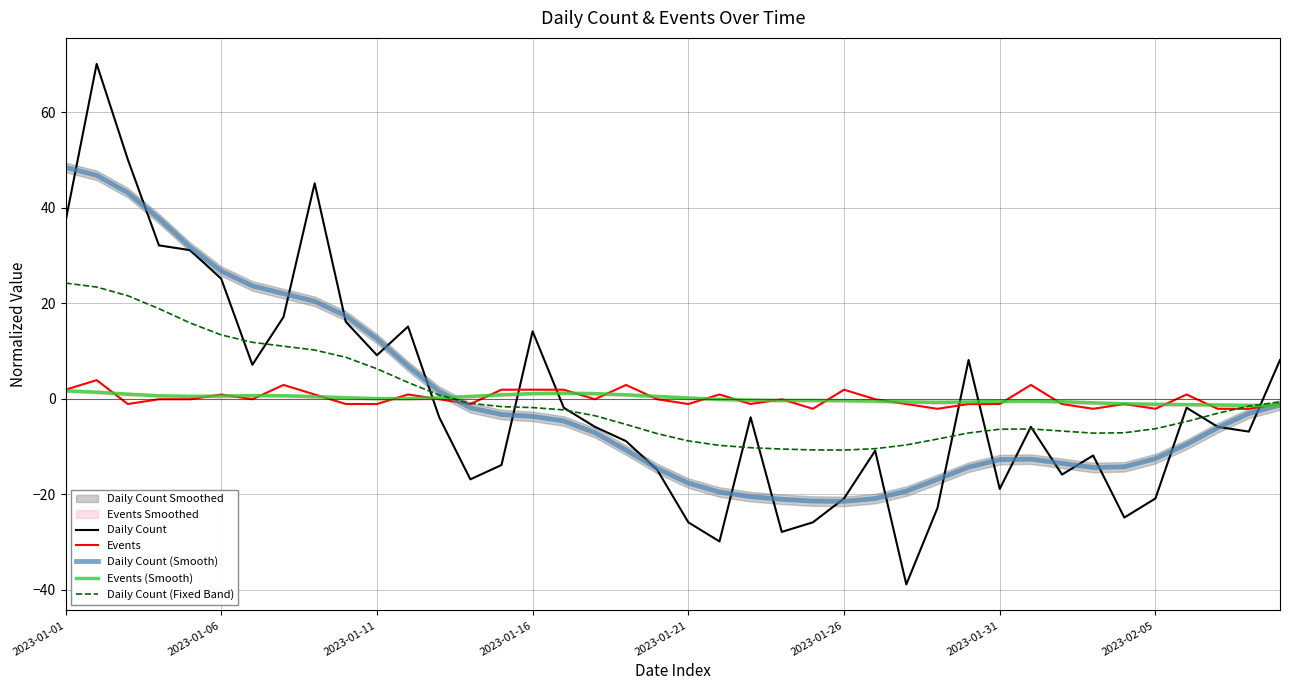

What is the minimum value for Daily Count (Fixed Band)?

-10.7